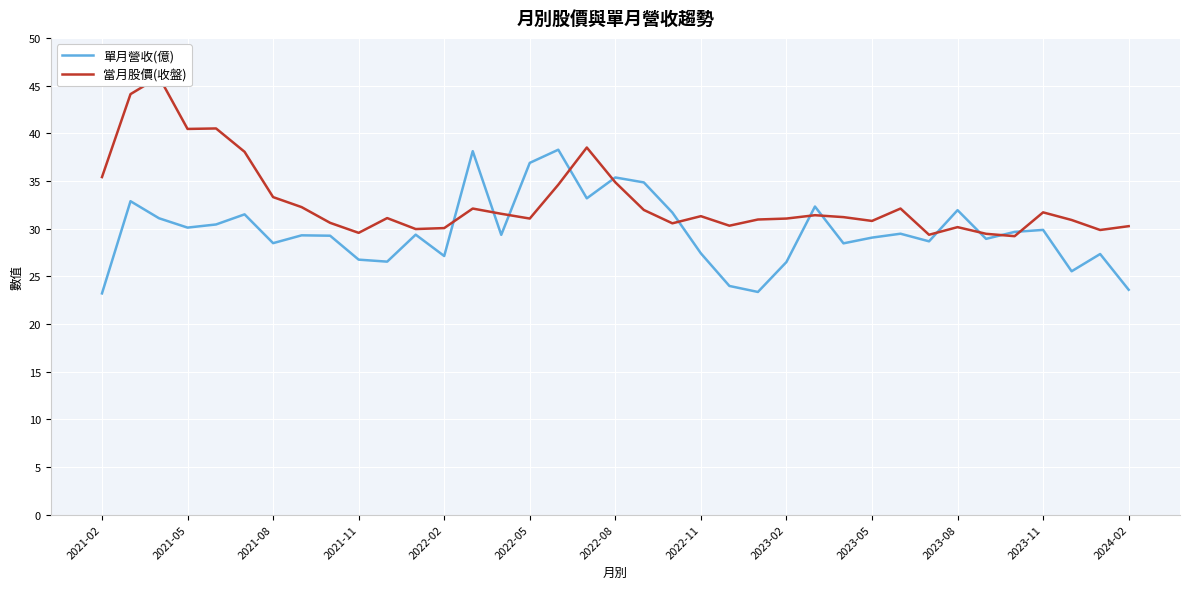

Does the chart display data point markers on the line(s)?

No